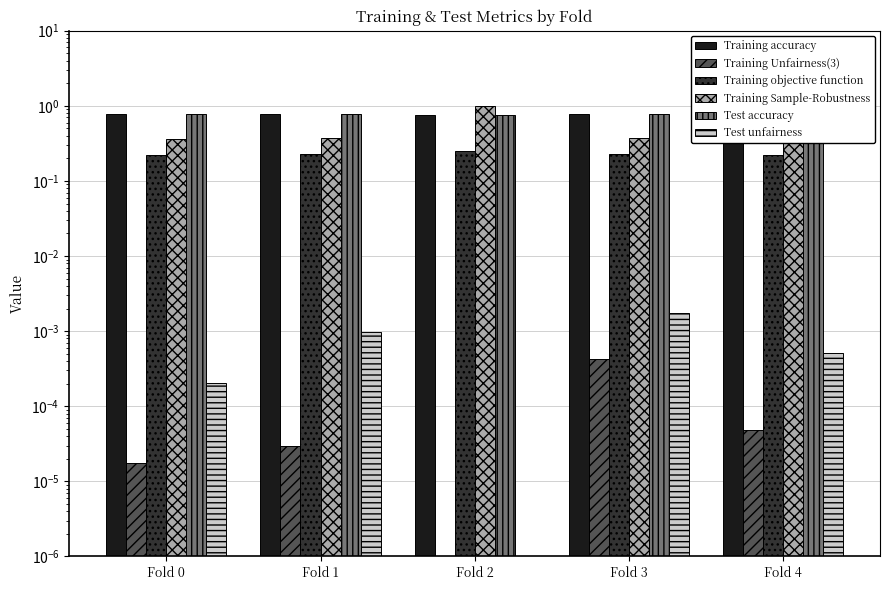

Reading right to left, extract all data points from this chart.

Training accuracy: Fold 4=0.8	Fold 3=0.8	Fold 2=0.8	Fold 1=0.8	Fold 0=0.8
Training Unfairness(3): Fold 4=0.0	Fold 3=0.0	Fold 2=0.0	Fold 1=0.0	Fold 0=0.0
Training objective function: Fold 4=0.2	Fold 3=0.2	Fold 2=0.2	Fold 1=0.2	Fold 0=0.2
Training Sample-Robustness: Fold 4=0.4	Fold 3=0.4	Fold 2=1.0	Fold 1=0.4	Fold 0=0.4
Test accuracy: Fold 4=0.8	Fold 3=0.8	Fold 2=0.8	Fold 1=0.8	Fold 0=0.8
Test unfairness: Fold 4=0.0	Fold 3=0.0	Fold 2=0.0	Fold 1=0.0	Fold 0=0.0